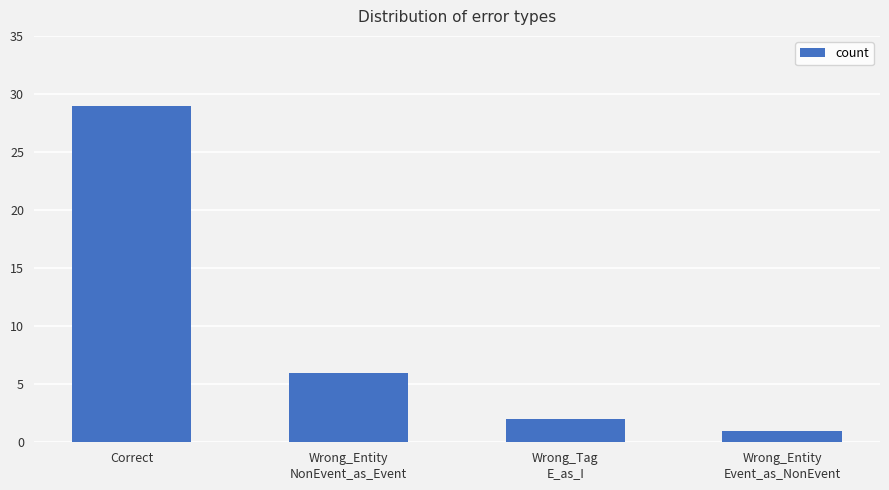

The value at Correct is 29. True or false?

True